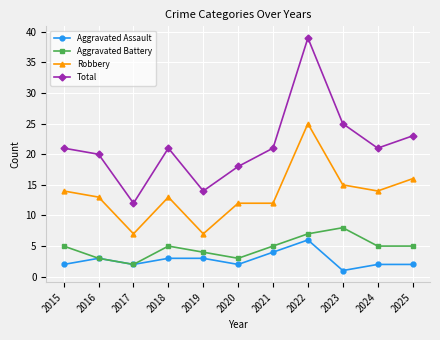

What is the difference between the second highest and second lowest values in the Total series?

11